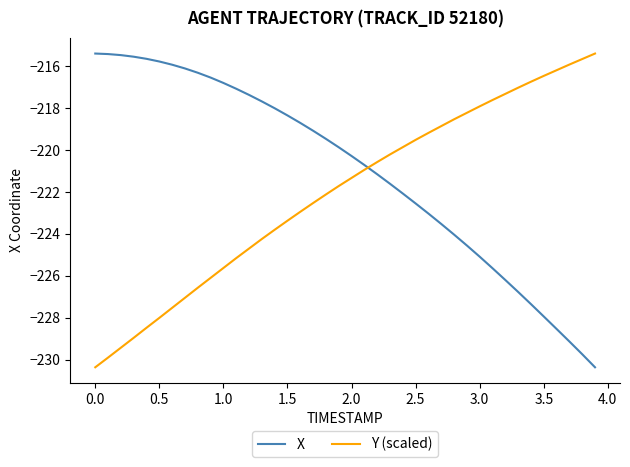

What is the lowest value of the X series?

-230.4